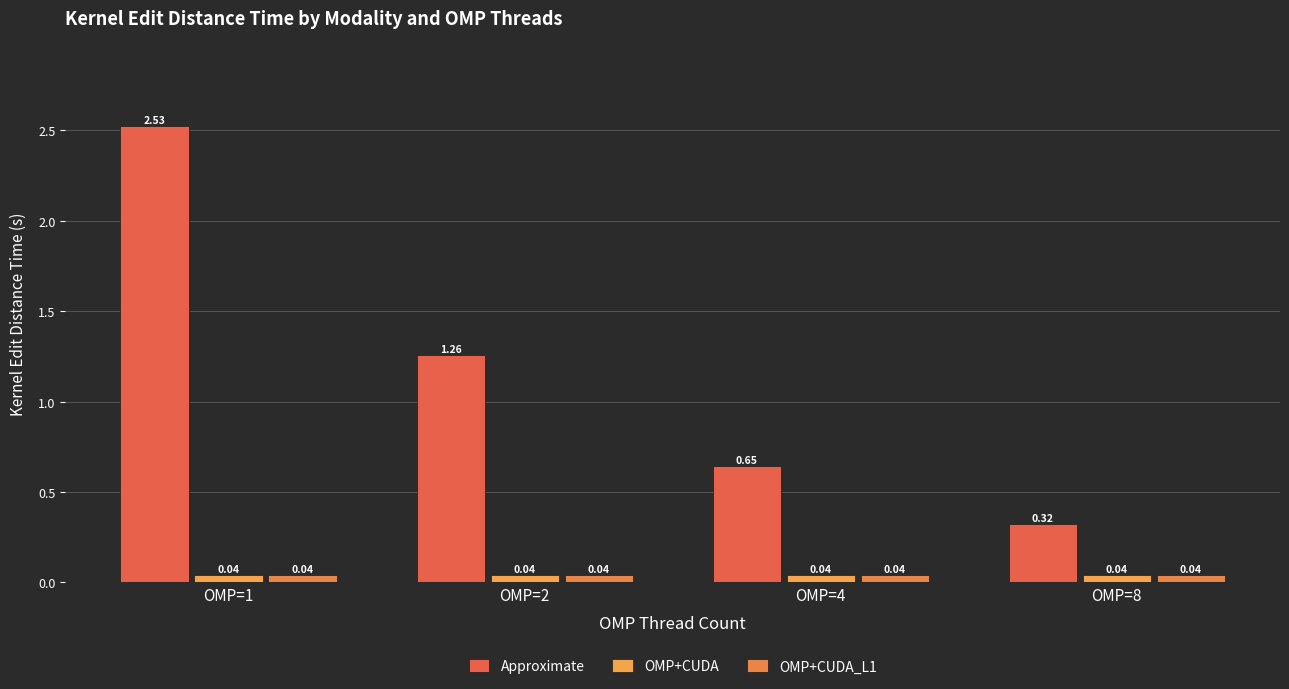

How many data points does each series have?

4